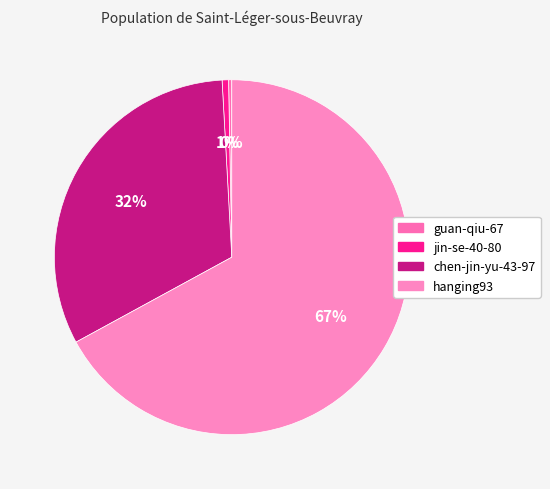

Is it true that chen-jin-yu-43-97 is 32% of the pie?

True